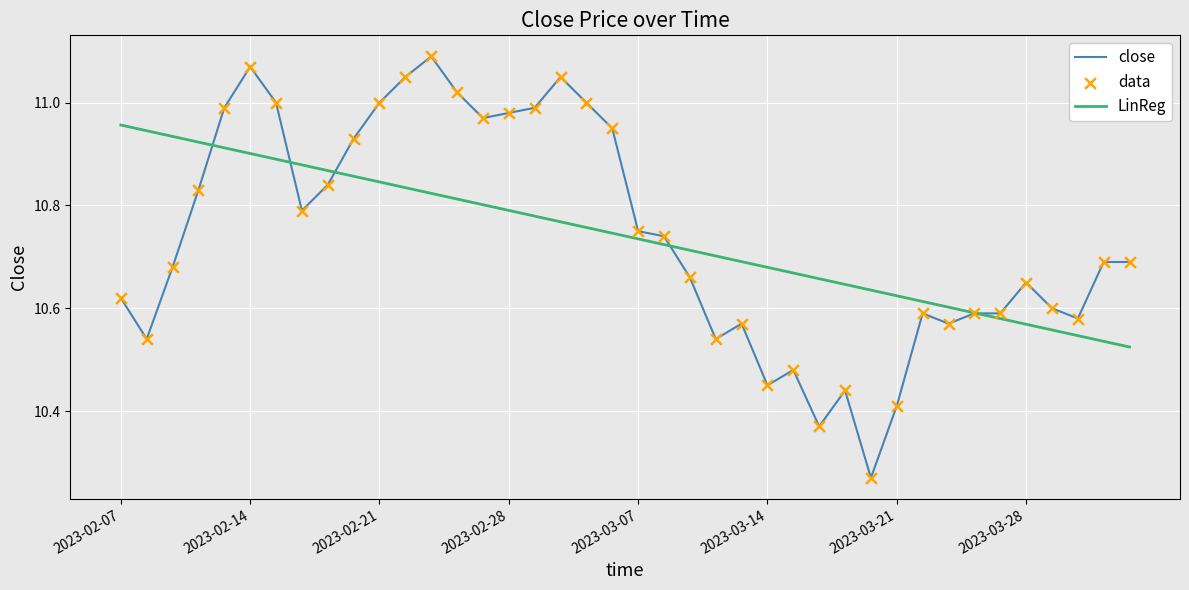

Which series has the widest spread of values?

close